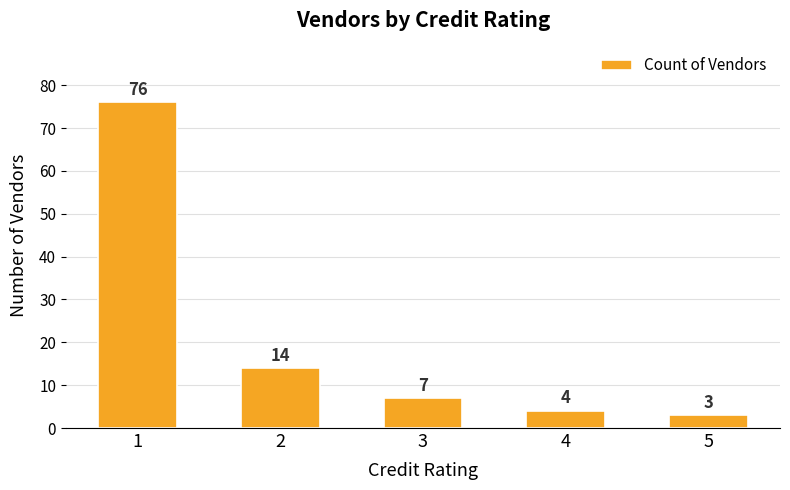

What is the value of the 4th bar from the left?

4